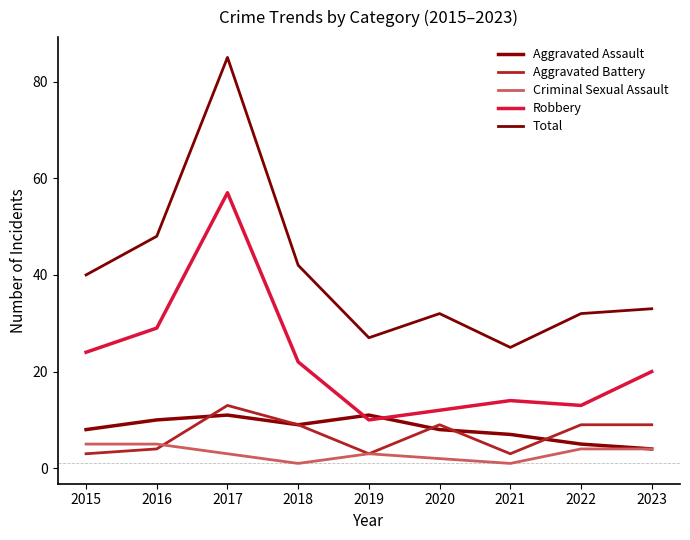

Is this an area chart (filled region under the line)?

No